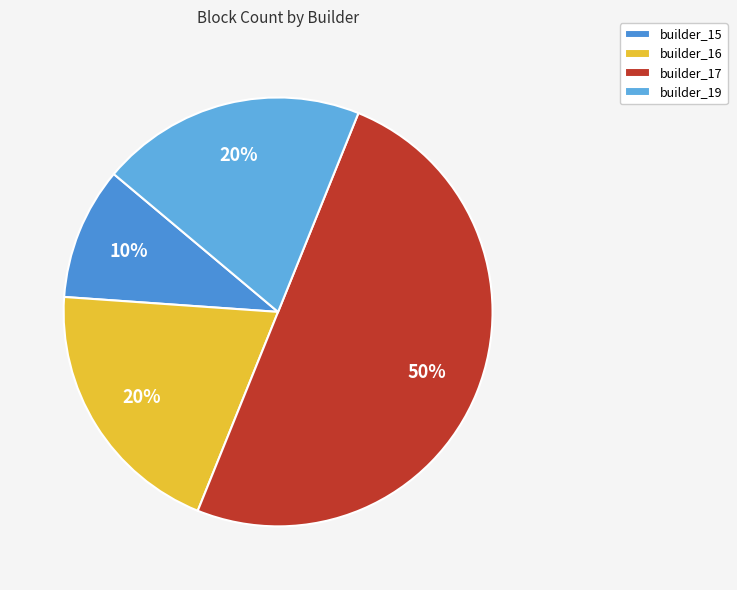

Which has a higher value, builder_19 or builder_16?

builder_19